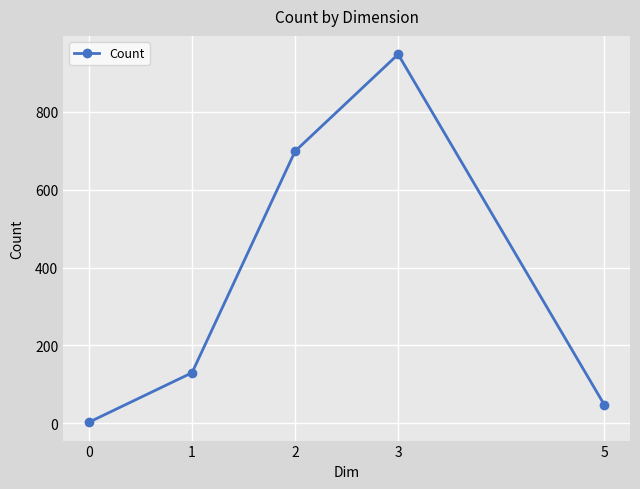

The value at 3 is 948. True or false?

True